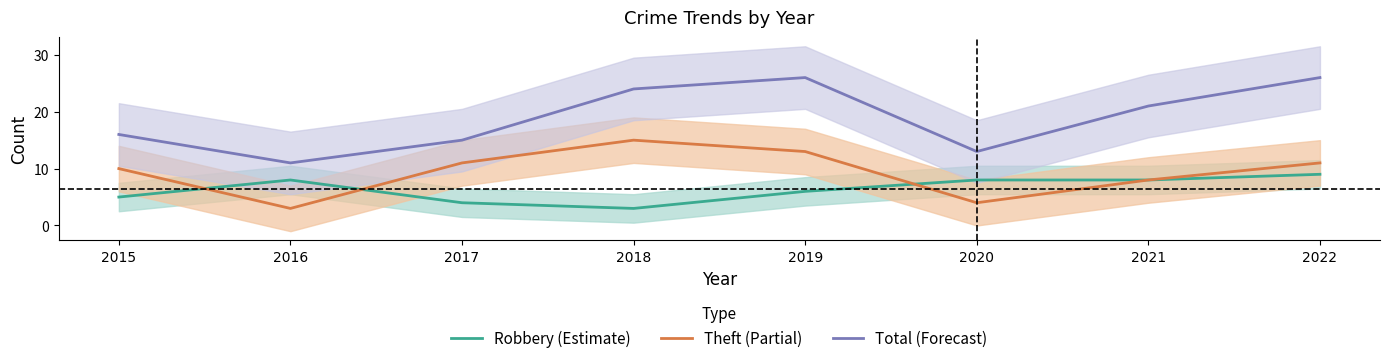

What is the sum of all Robbery (Estimate) values?

51